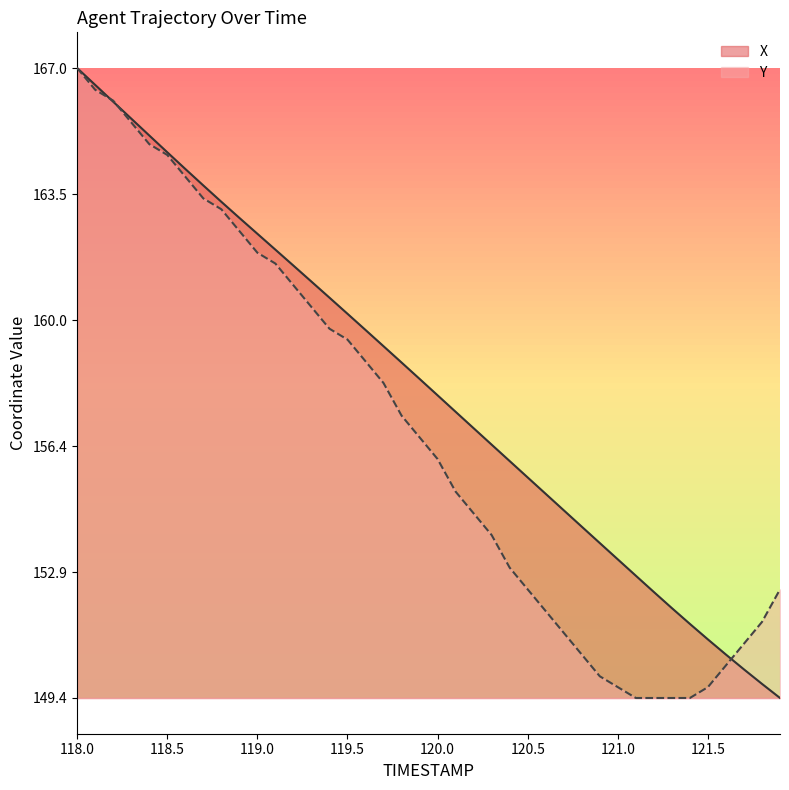

What is the minimum value for X?

149.4